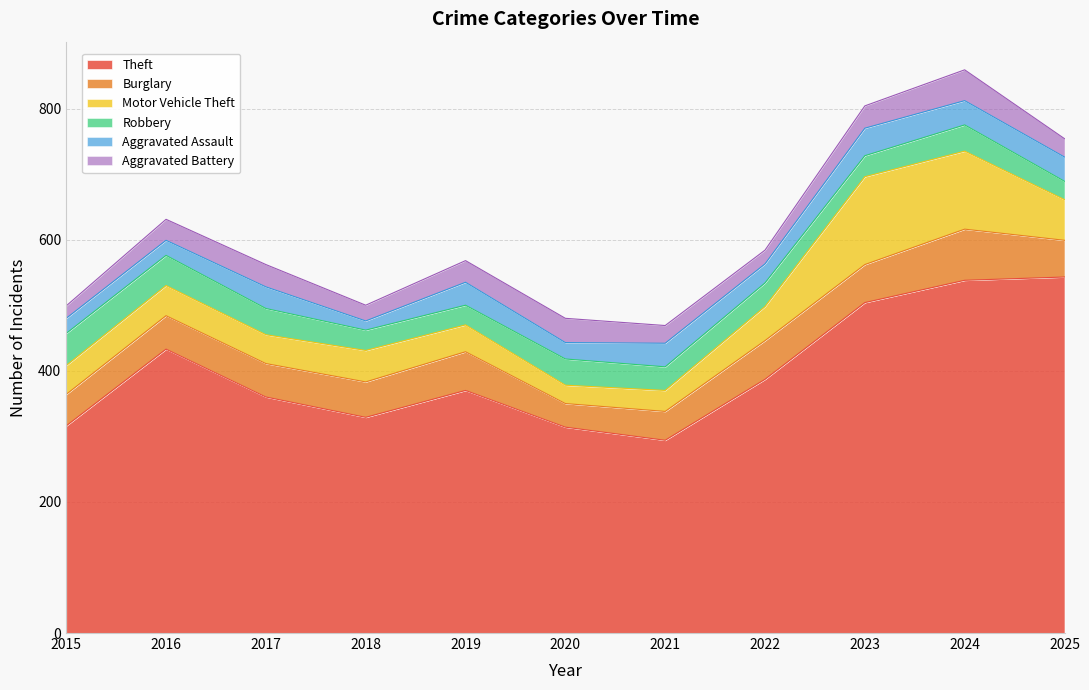

Where is the first local minimum for Robbery?

2019